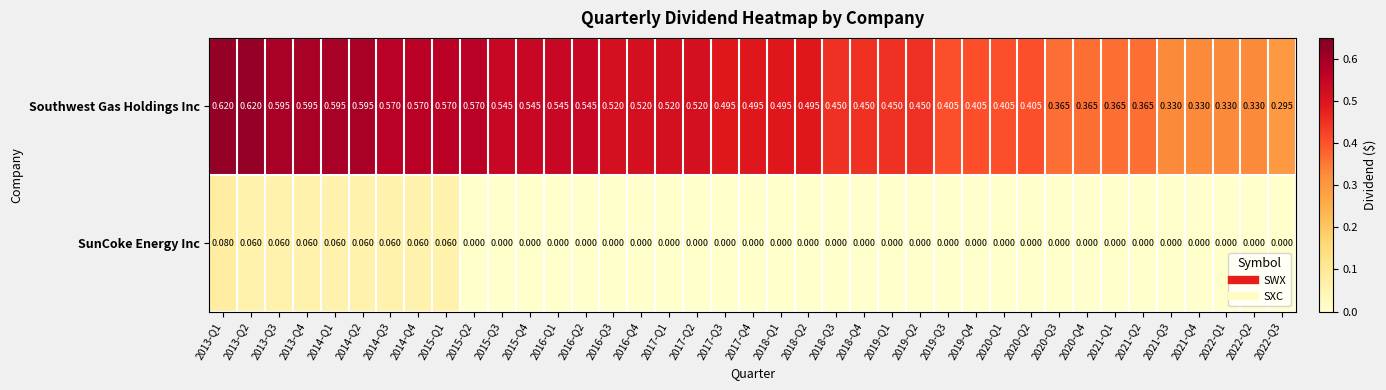

Is the value of SunCoke Energy Inc at 2018-Q2 greater than the value of Southwest Gas Holdings Inc at 2016-Q2?

No